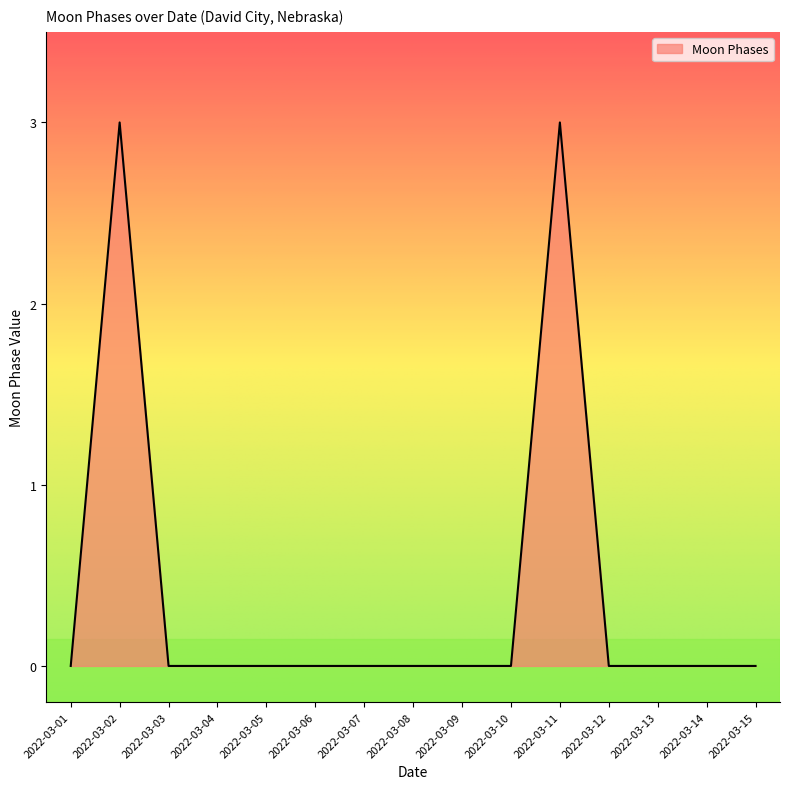

What is the difference between the second highest and minimum values?

3